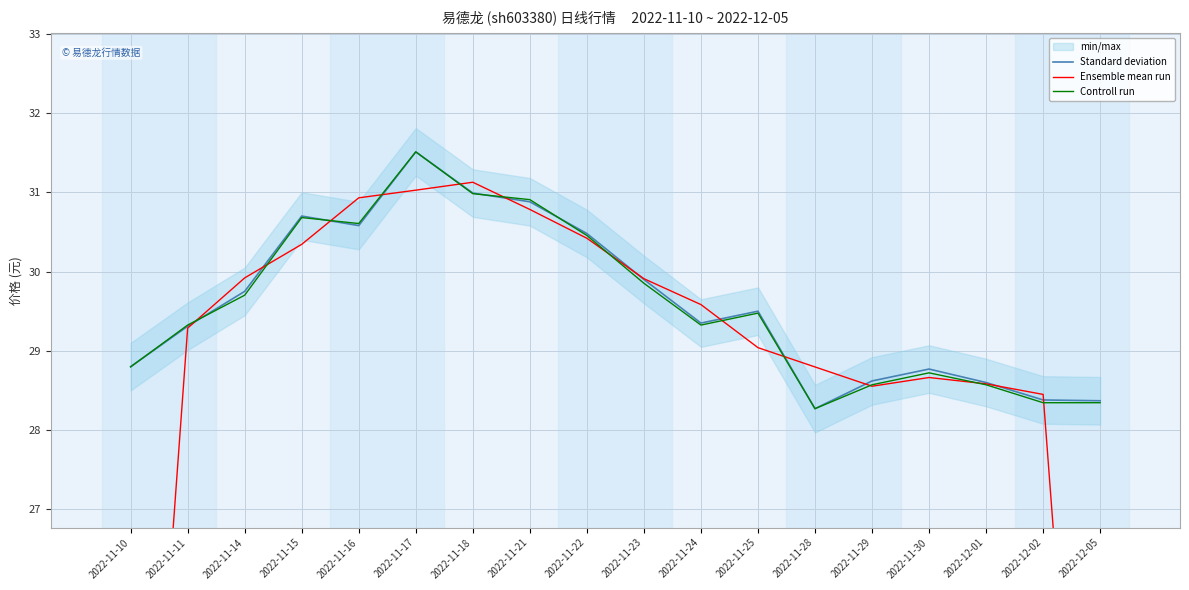

Between 2022-12-02 and 2022-11-15, which is larger?

2022-11-15